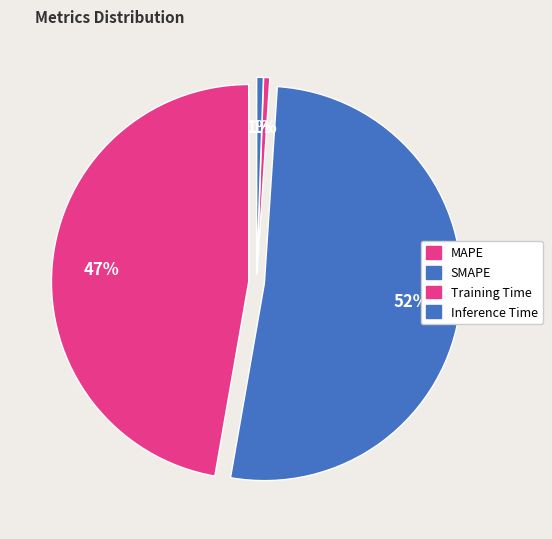

Is there a majority slice in this chart?

Yes